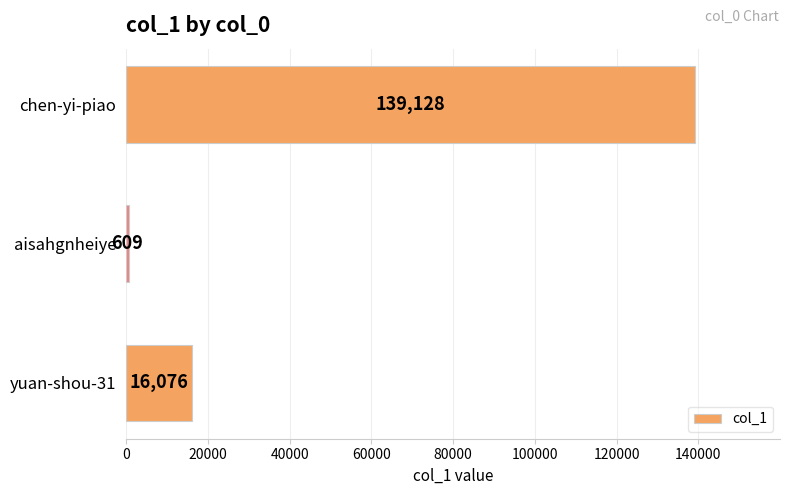

How many bars are there in total?

3